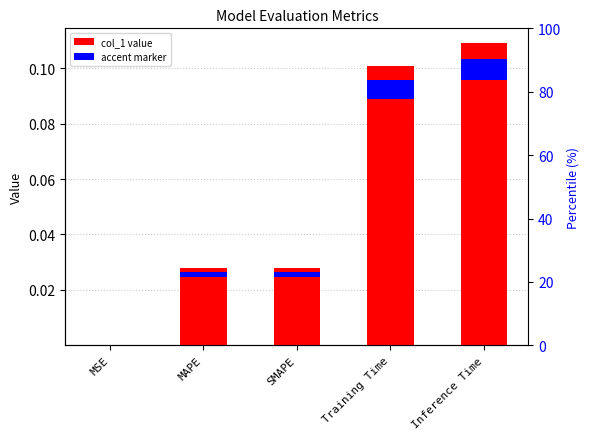

Reading right to left, list all the values displayed in this chart.

0.1	0.1	0.0	0.0	0.0